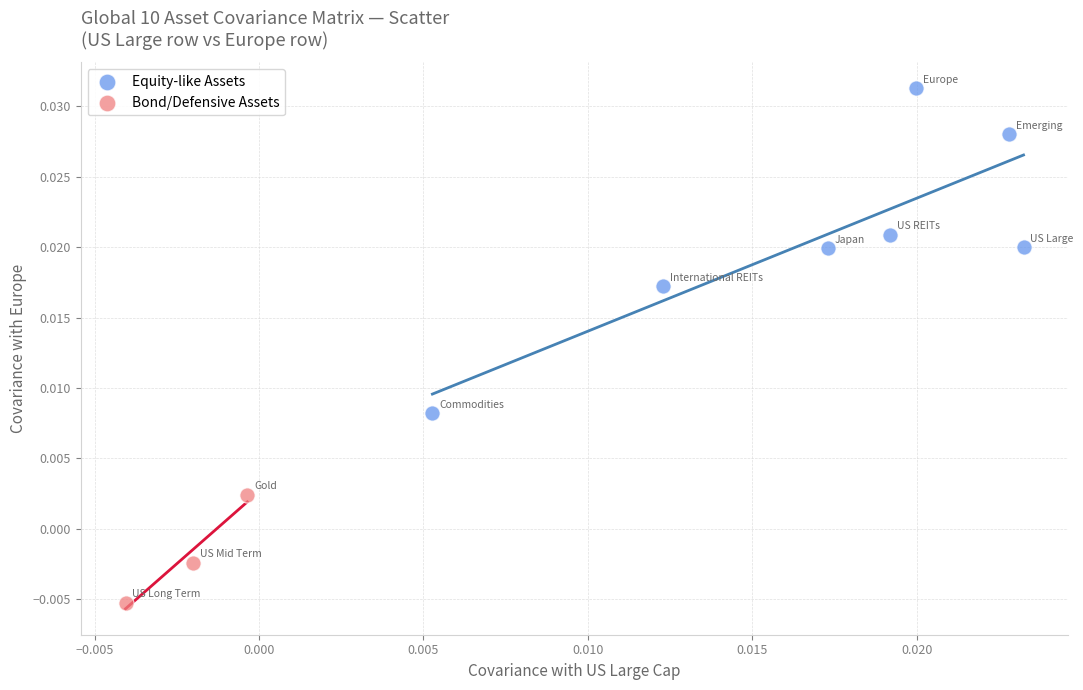

Which series contains the highest Y value?

Equity-like Assets